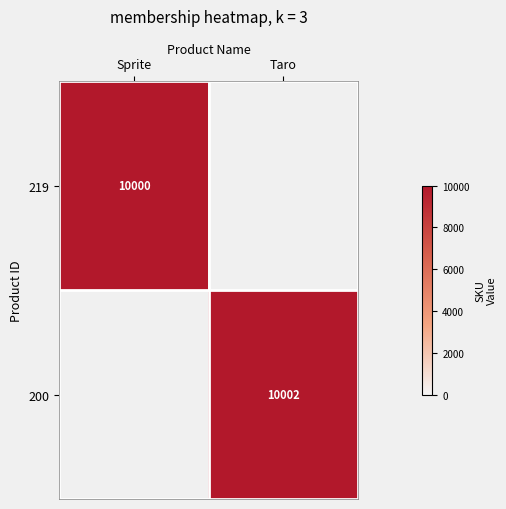

The 200 series shows 6609 at Taro. True or false?

False